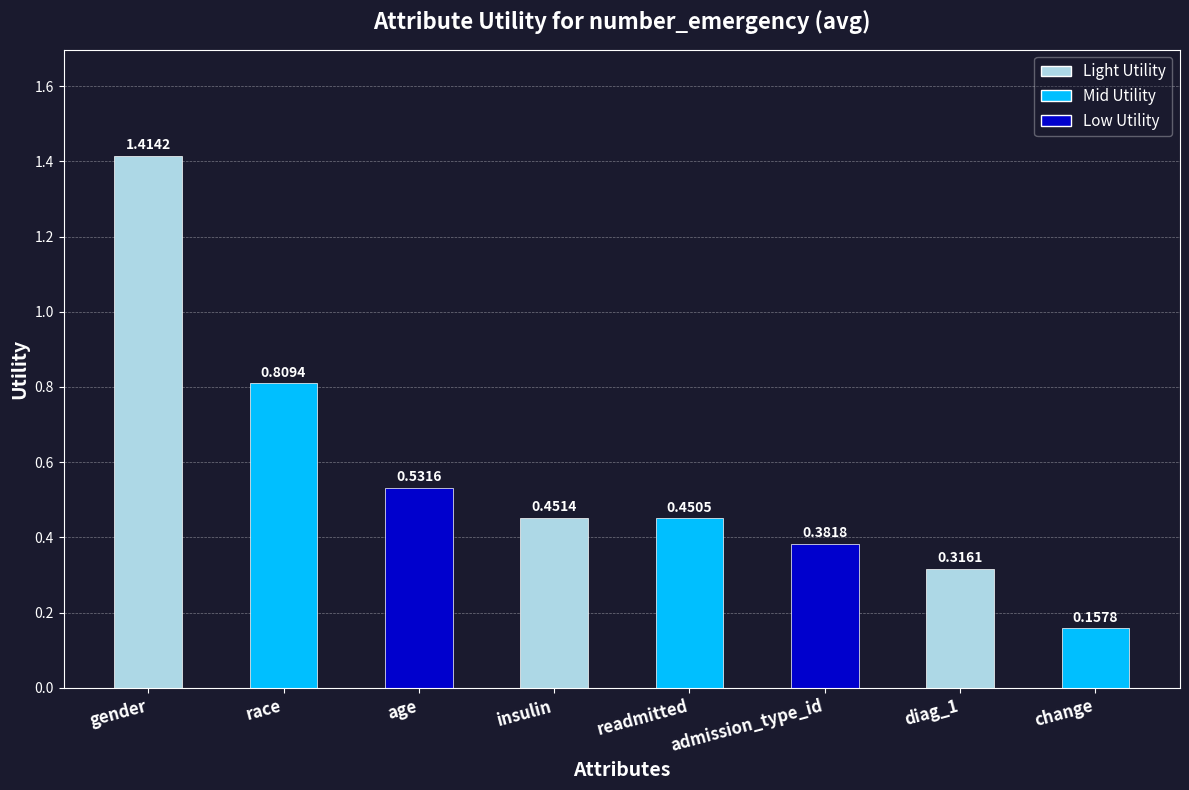

Between insulin and race, which is larger?

race